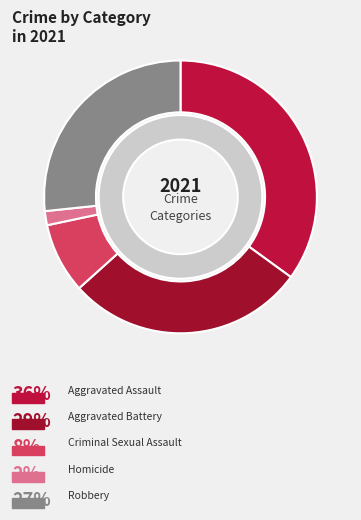

Between Criminal Sexual Assault and Robbery, which is larger?

Robbery